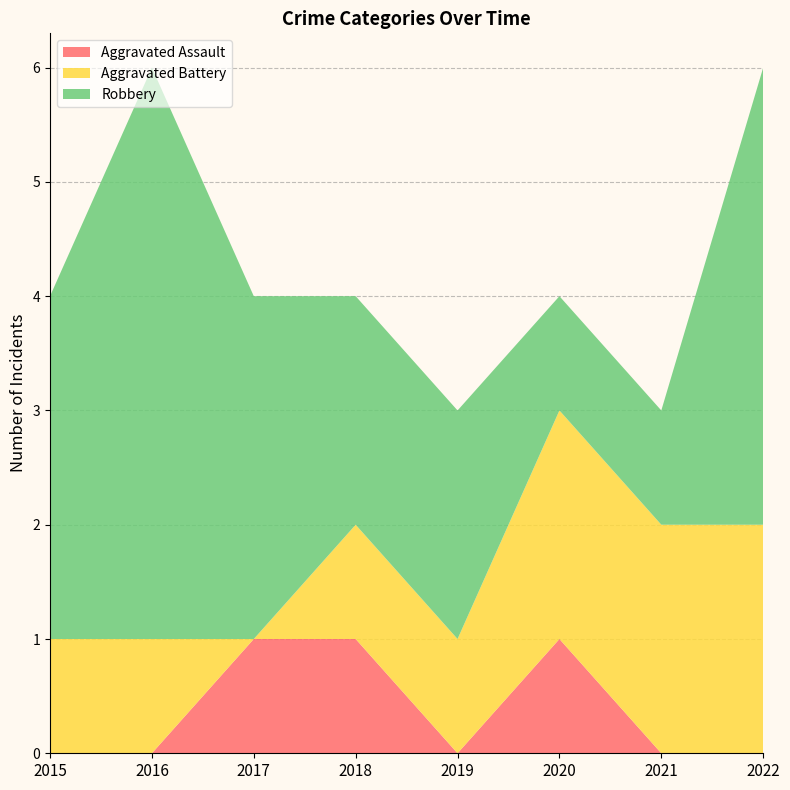

Where do Aggravated Assault and Aggravated Battery first cross each other?

2016 and 2017